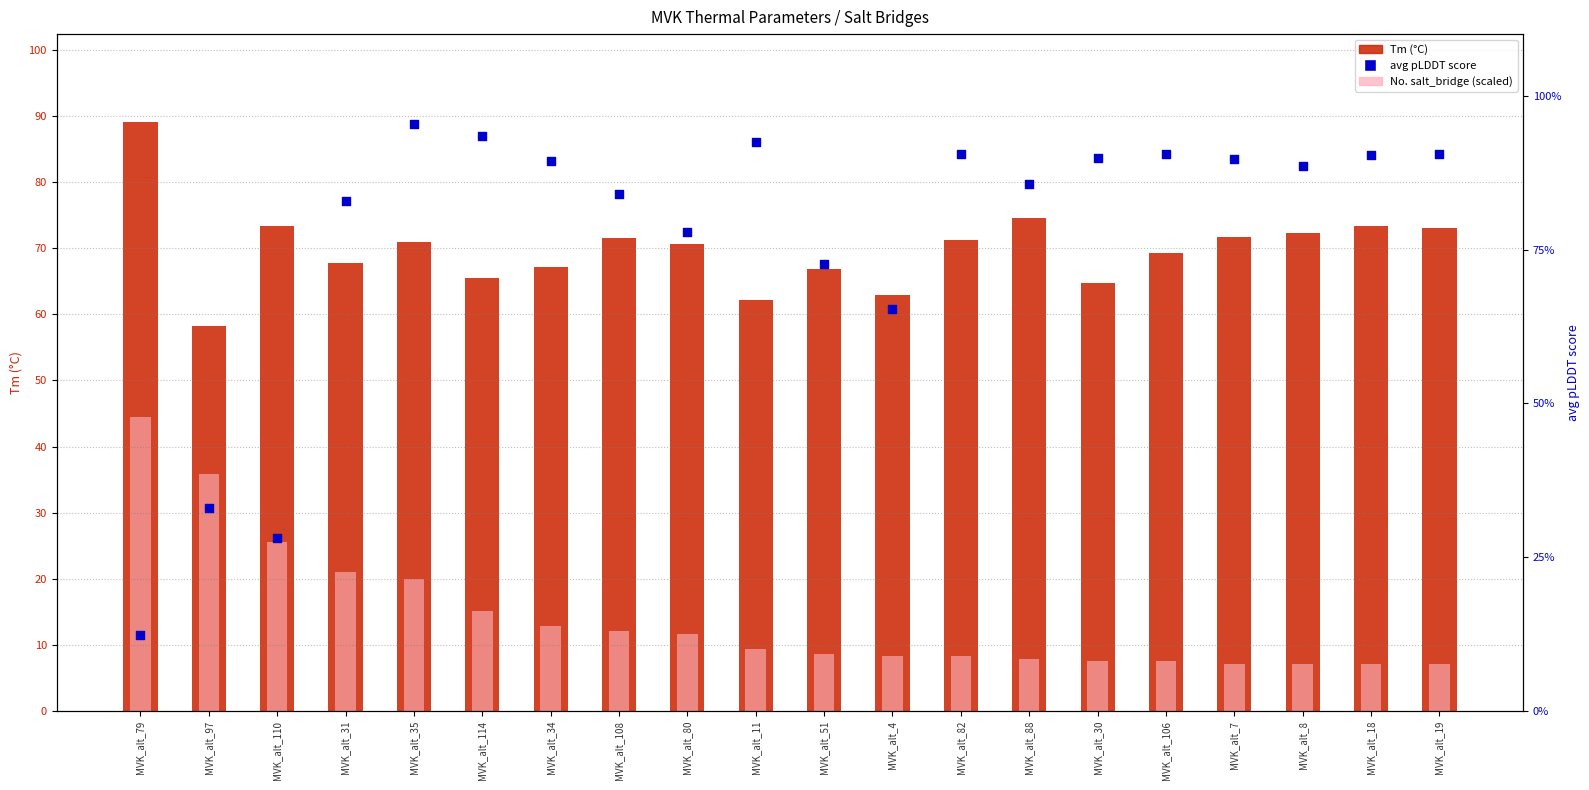

Which series has the largest Y range (max minus min)?

avg pLDDT